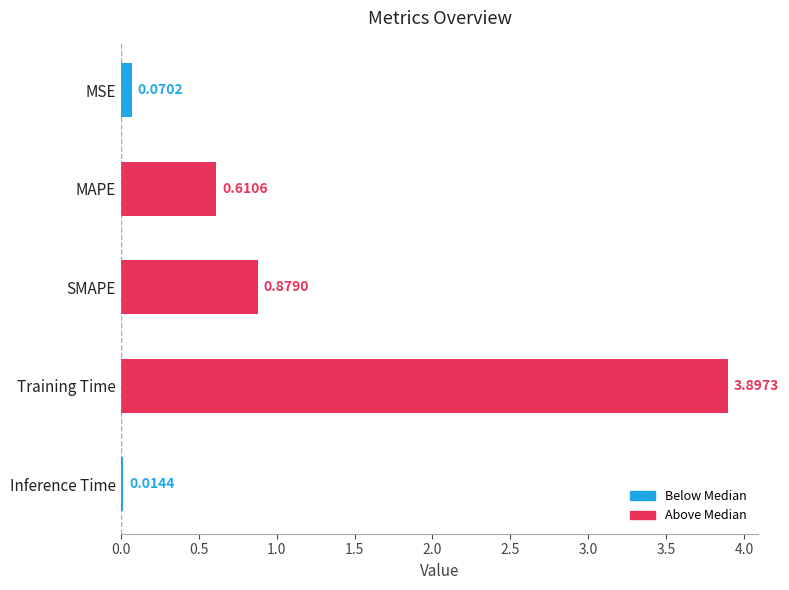

Does the chart contain stacked bars?

No